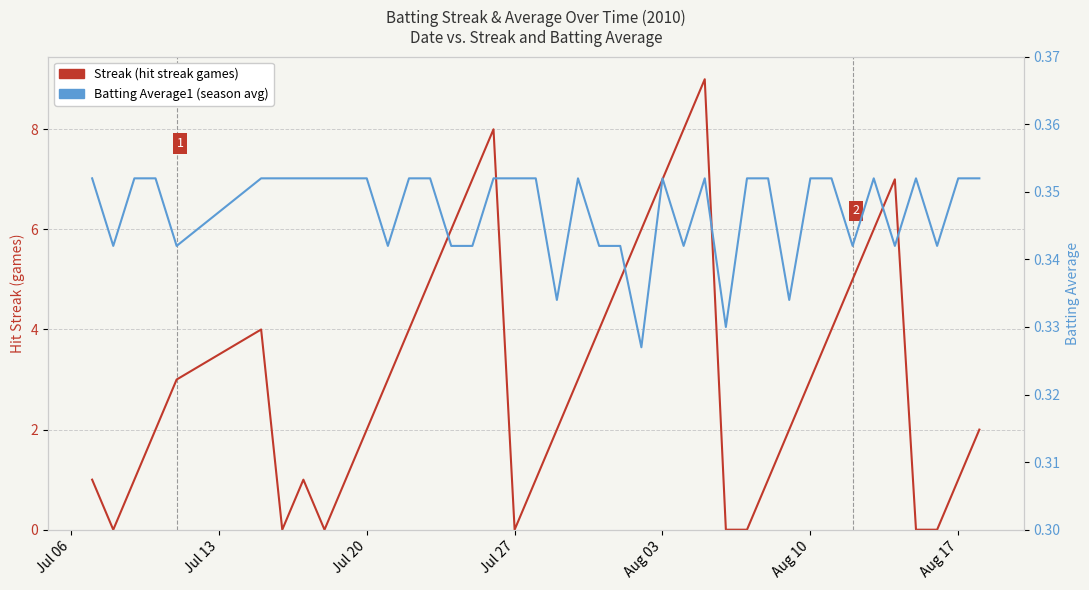

How many distinct data groups are displayed?

2